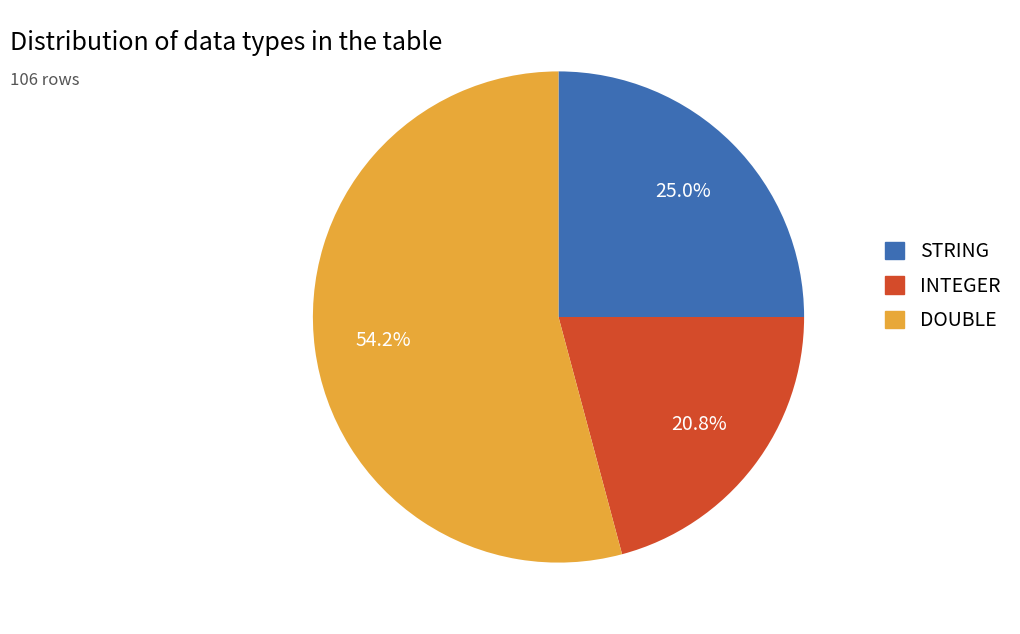

Which category has the biggest portion of the pie?

DOUBLE